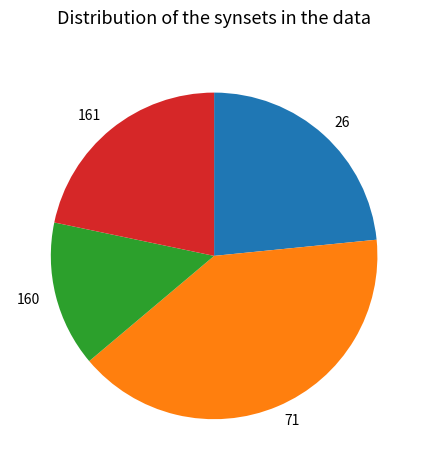

The 161 slice represents 22% of the pie. True or false?

True